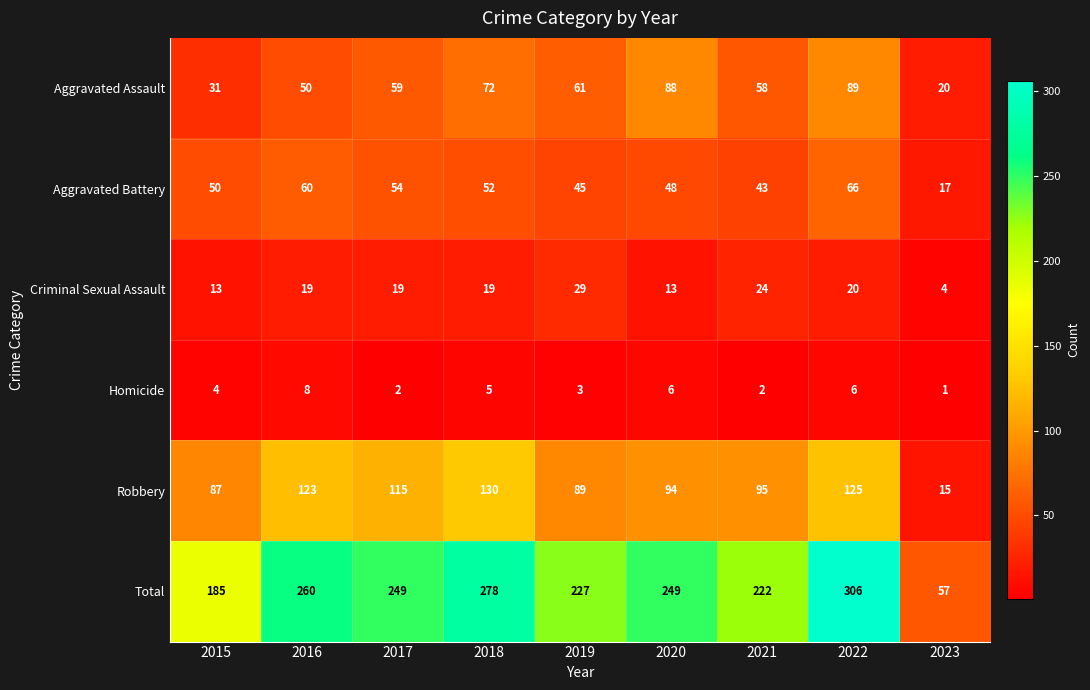

The value of Robbery at 2023 is 15. True or false?

True